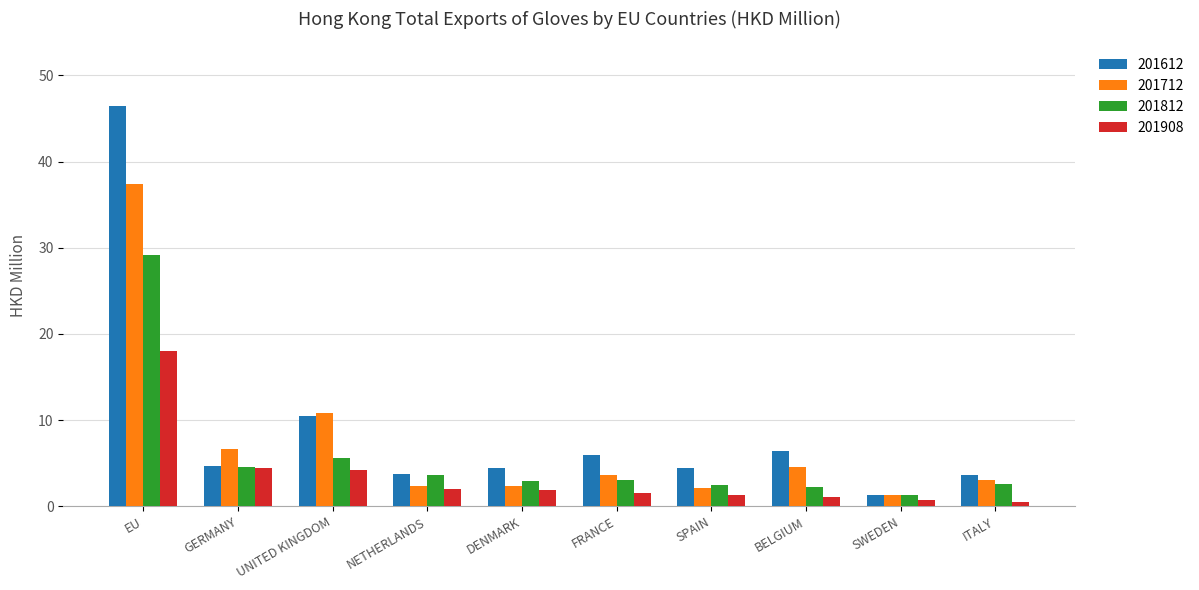

At which category is the sum across all series the highest?

EU